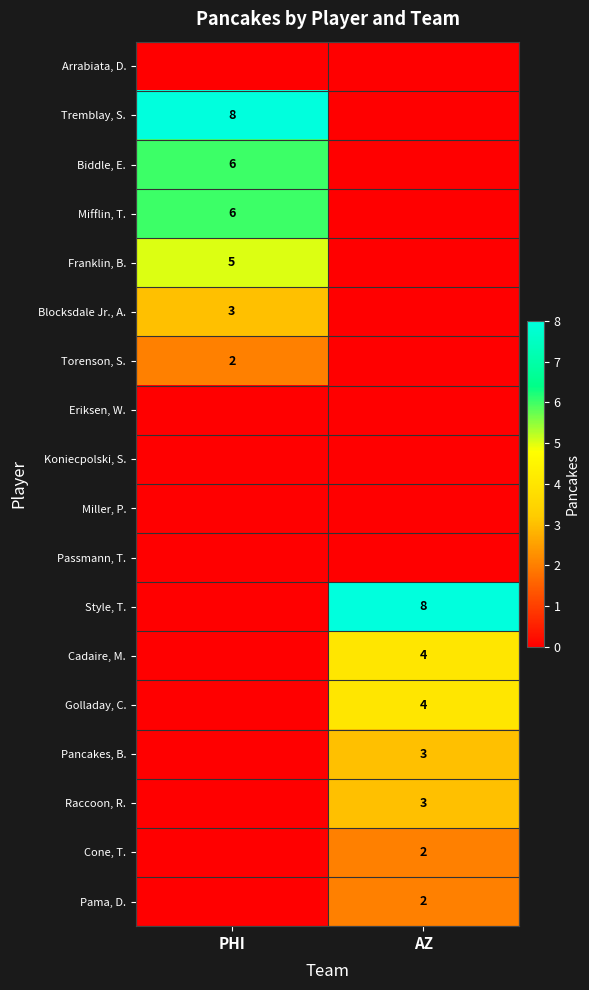

Is it true that Franklin, B. equals 8 at PHI?

False